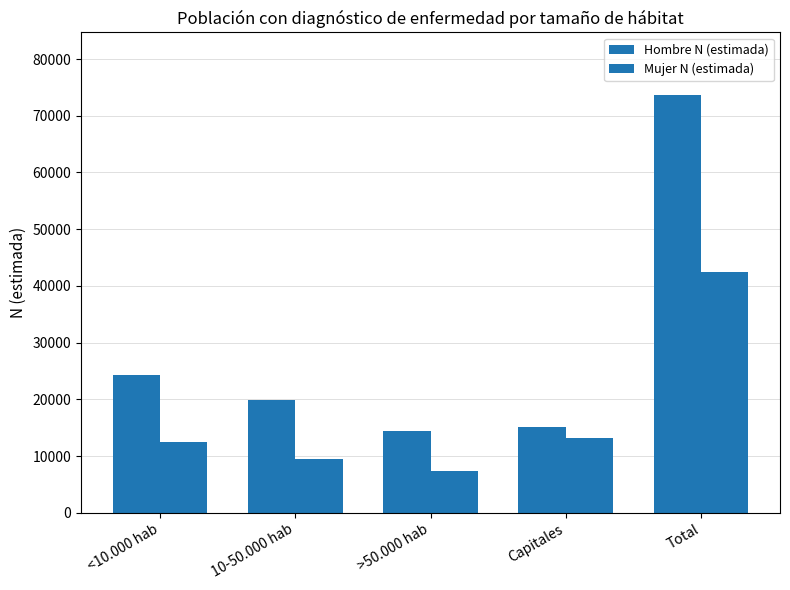

How many data points in Mujer N (estimada) are less than 12460?

2